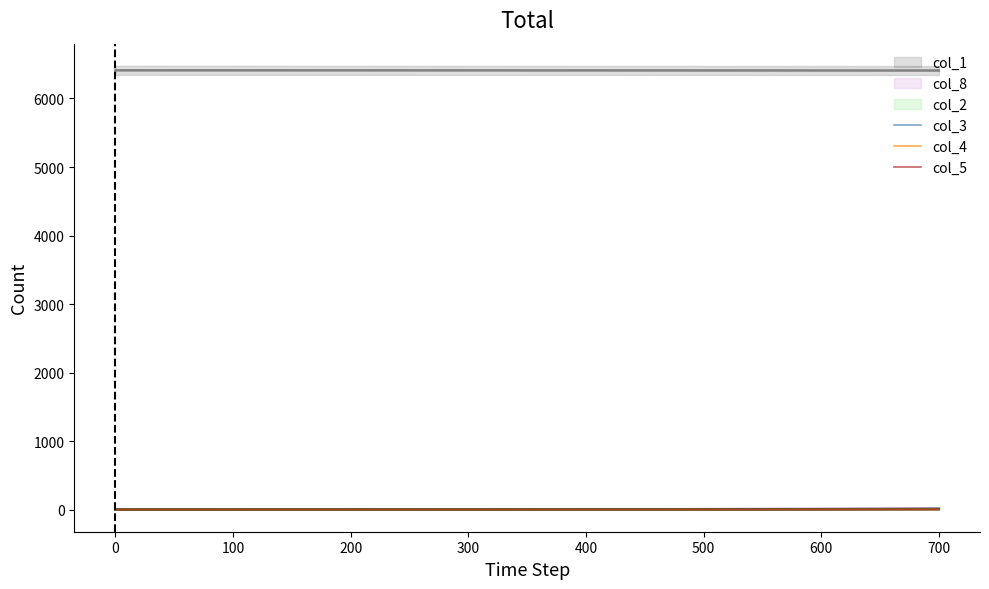

The col_3 series shows 0.4 at 400. True or false?

True